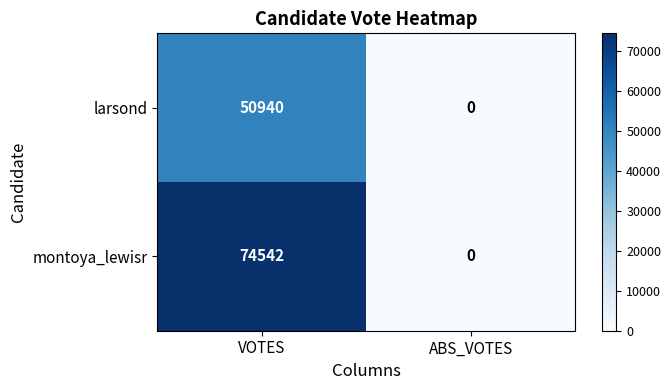

How many series are shown in this chart?

2